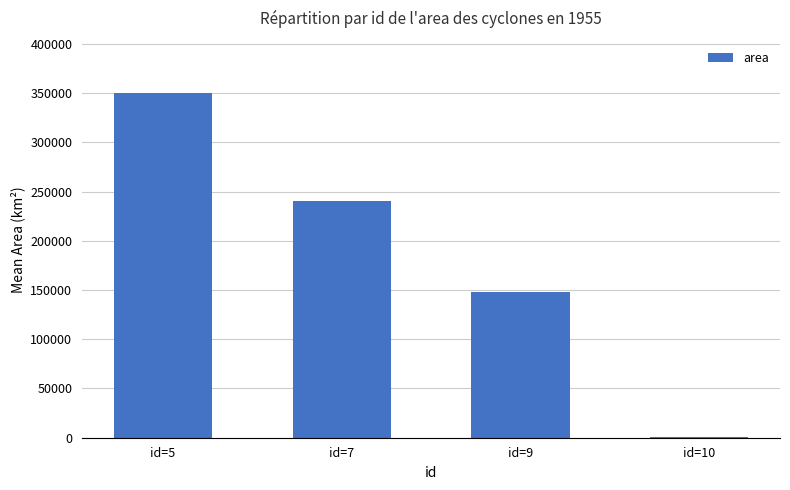

Count the number of data series in this chart.

1